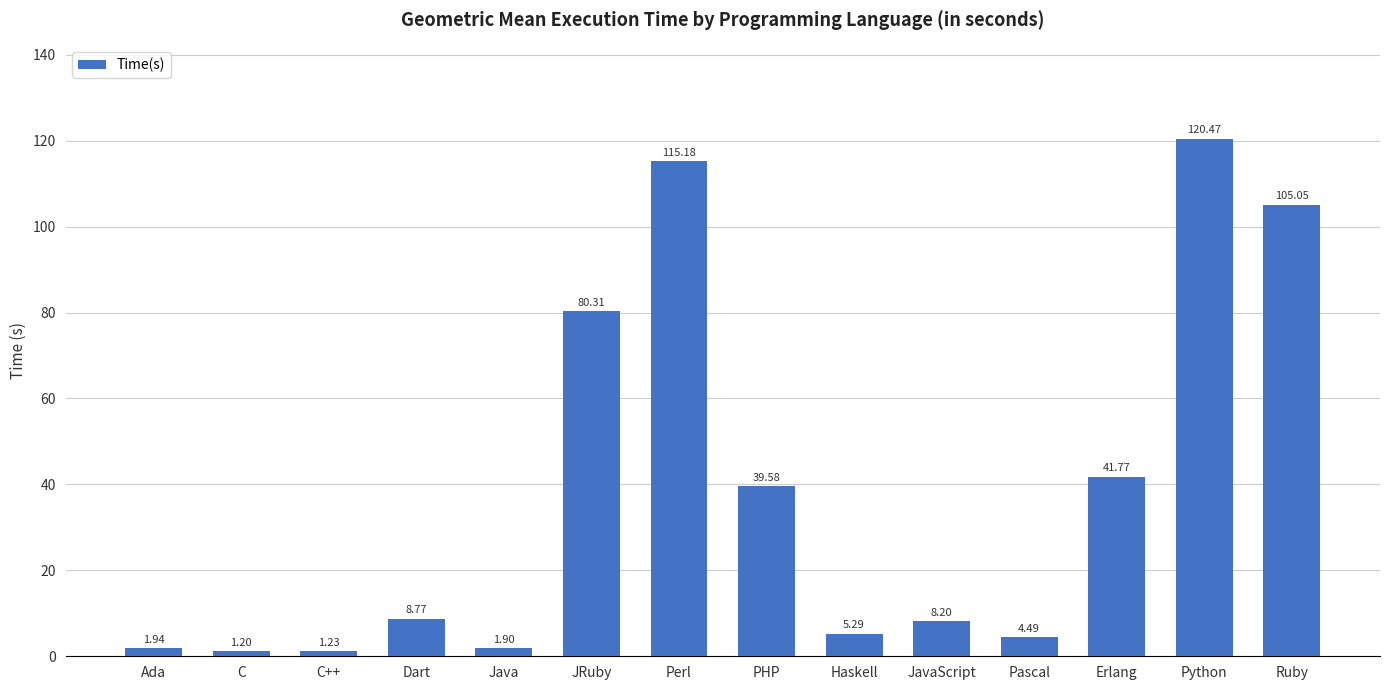

Rank the categories by value from lowest to highest.

C, C++, Java, Ada, Pascal, Haskell, JavaScript, Dart, PHP, Erlang, JRuby, Ruby, Perl, Python